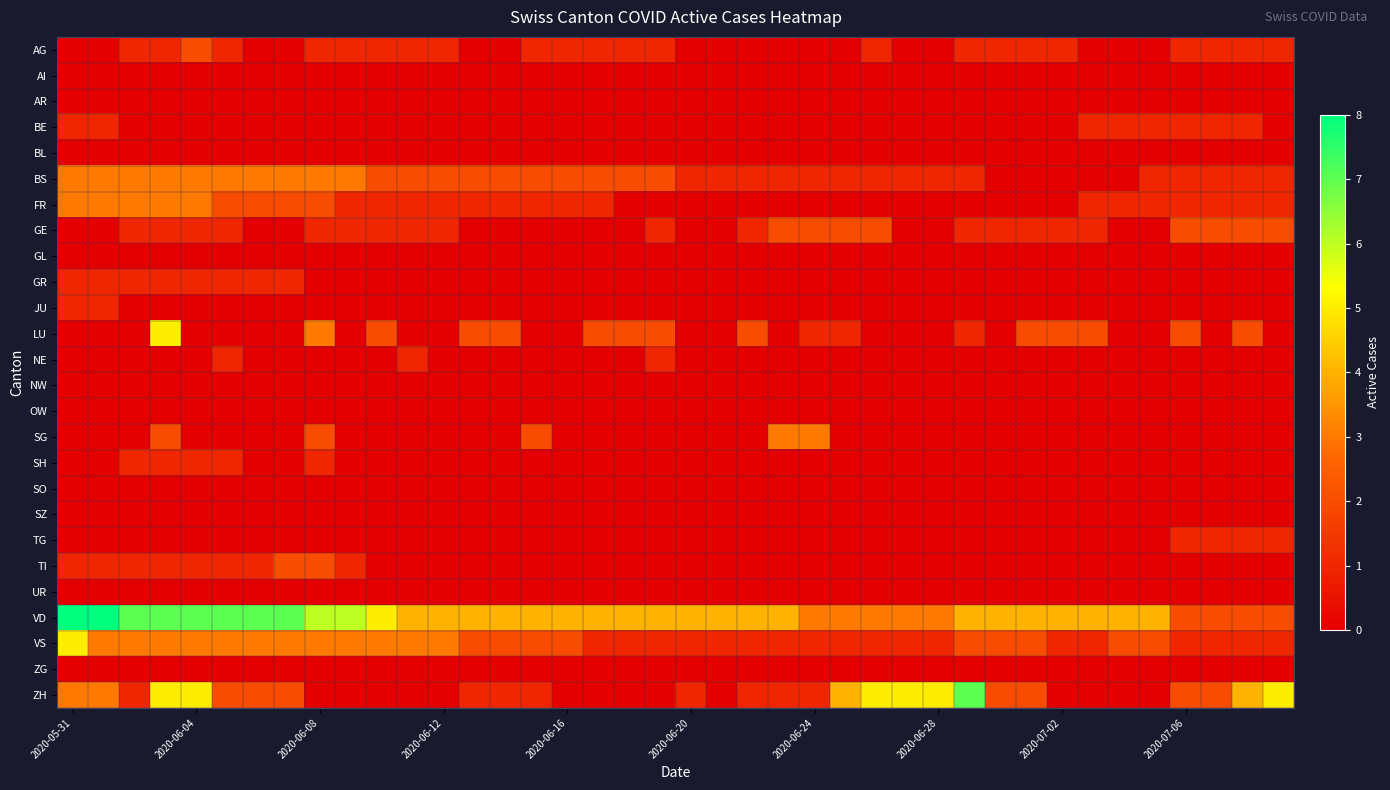

At how many categories does at least one series exceed 4?

16